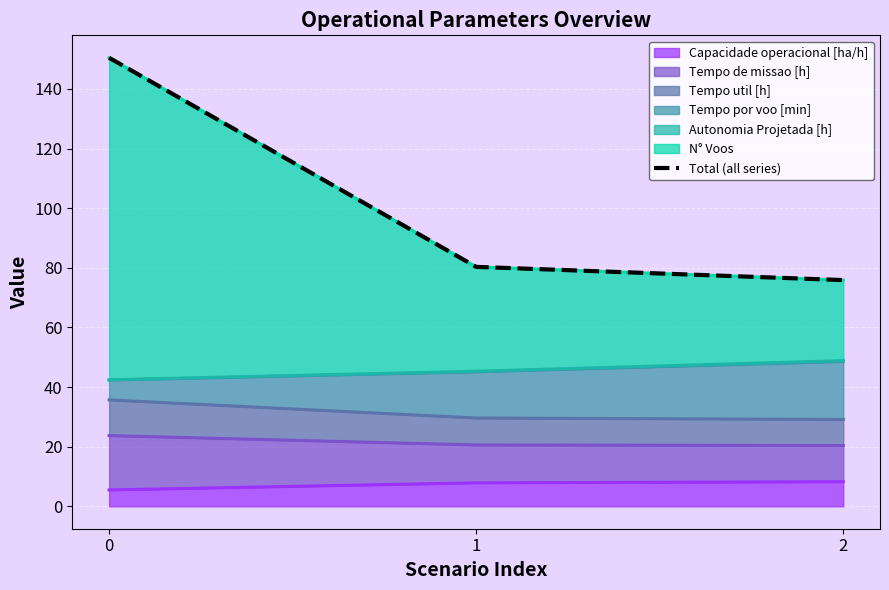

Rank the categories by value from lowest to highest.

2, 1, 0